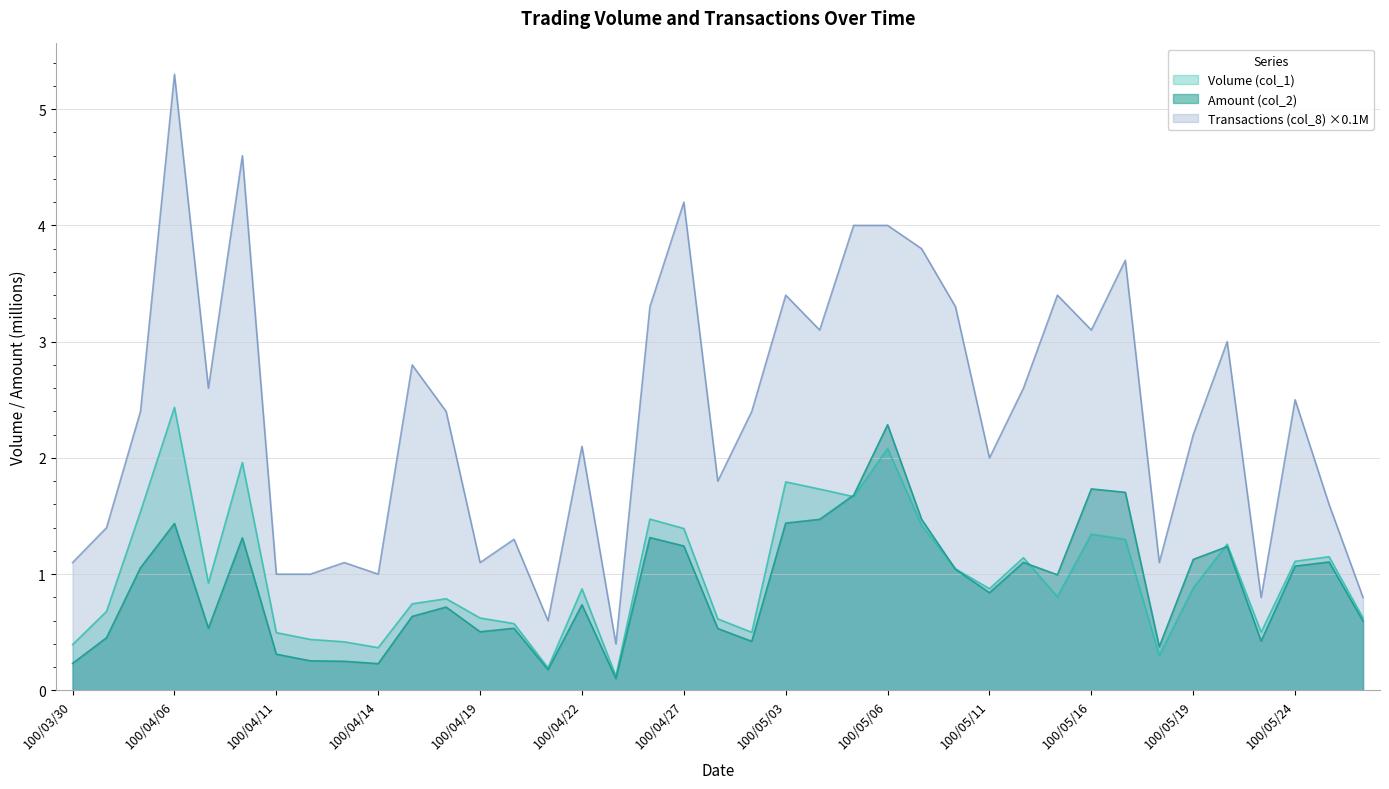

What is the label of the 4th point from the left?

100/04/06